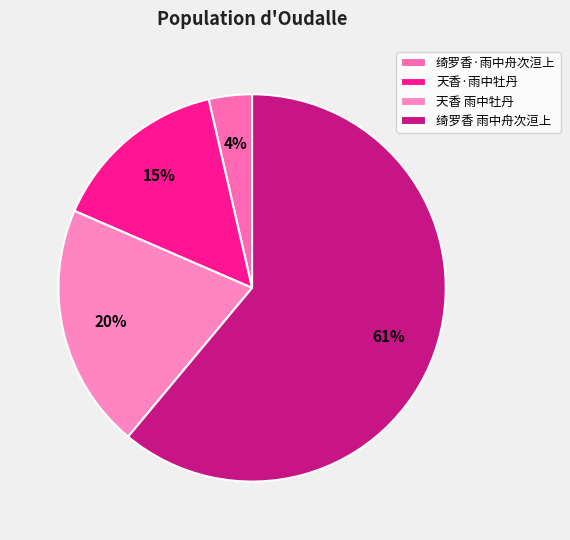

Rank the categories by value from highest to lowest.

绮罗香 雨中舟次洹上, 天香 雨中牡丹, 天香·雨中牡丹, 绮罗香·雨中舟次洹上